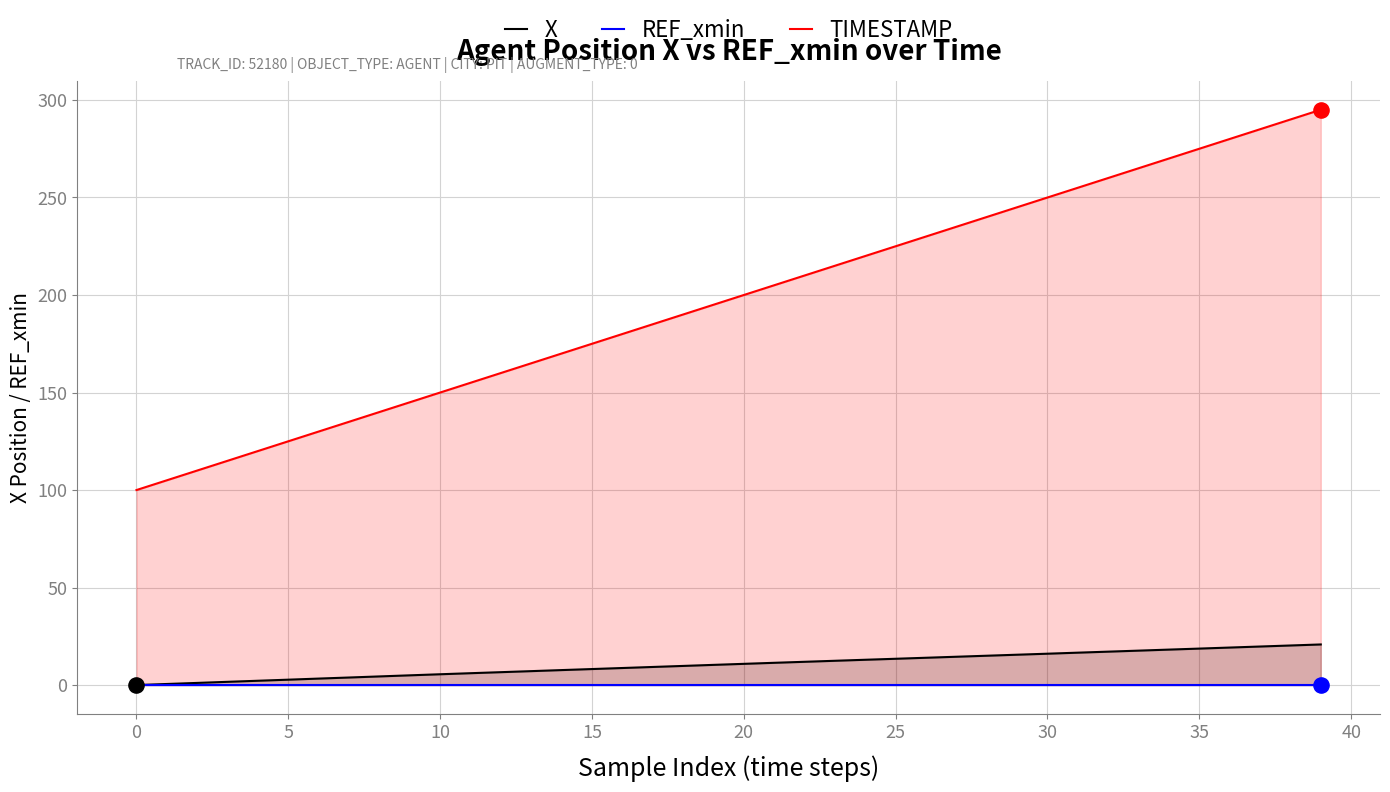

At which category is the sum across all series the highest?

39